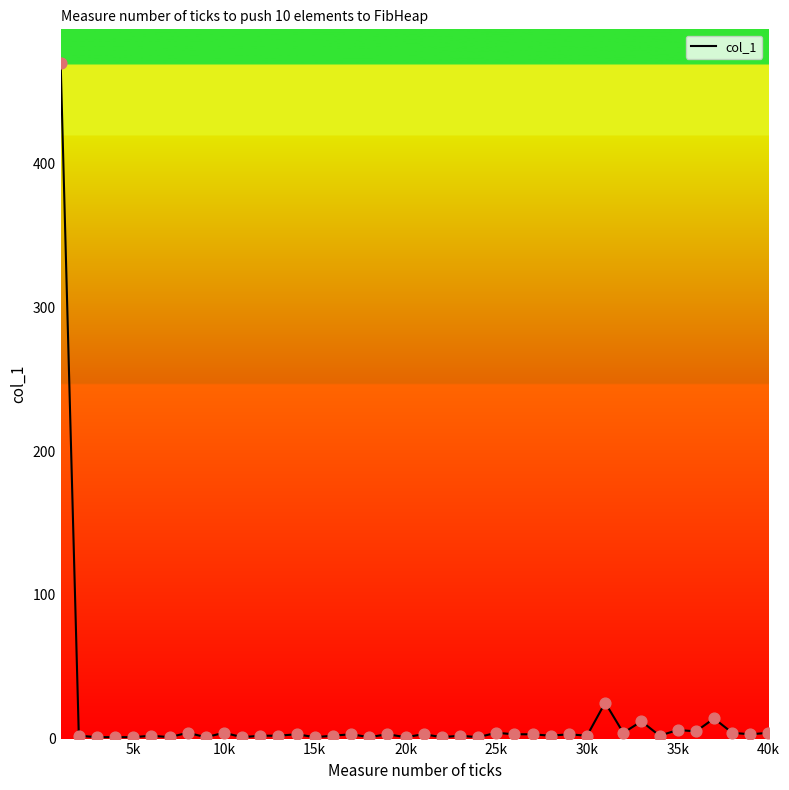

What is the greatest value displayed?

470